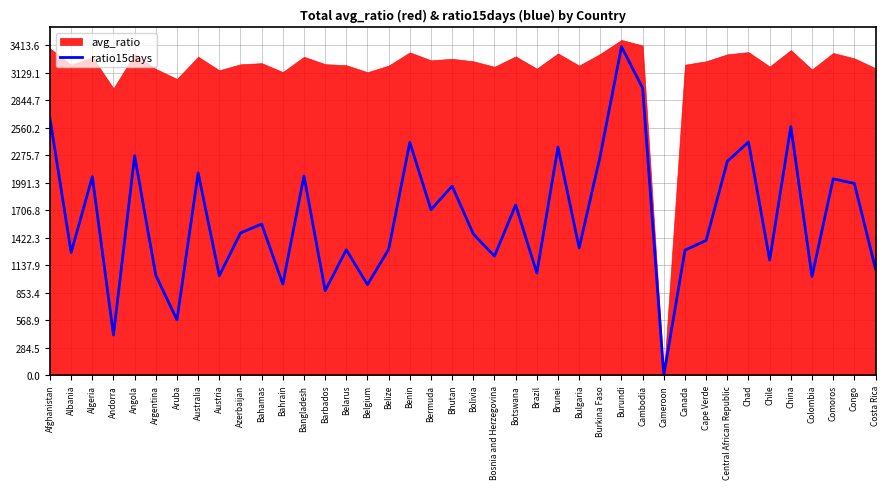

How many interior local valleys (lower than both neighbors) does the data have?

14